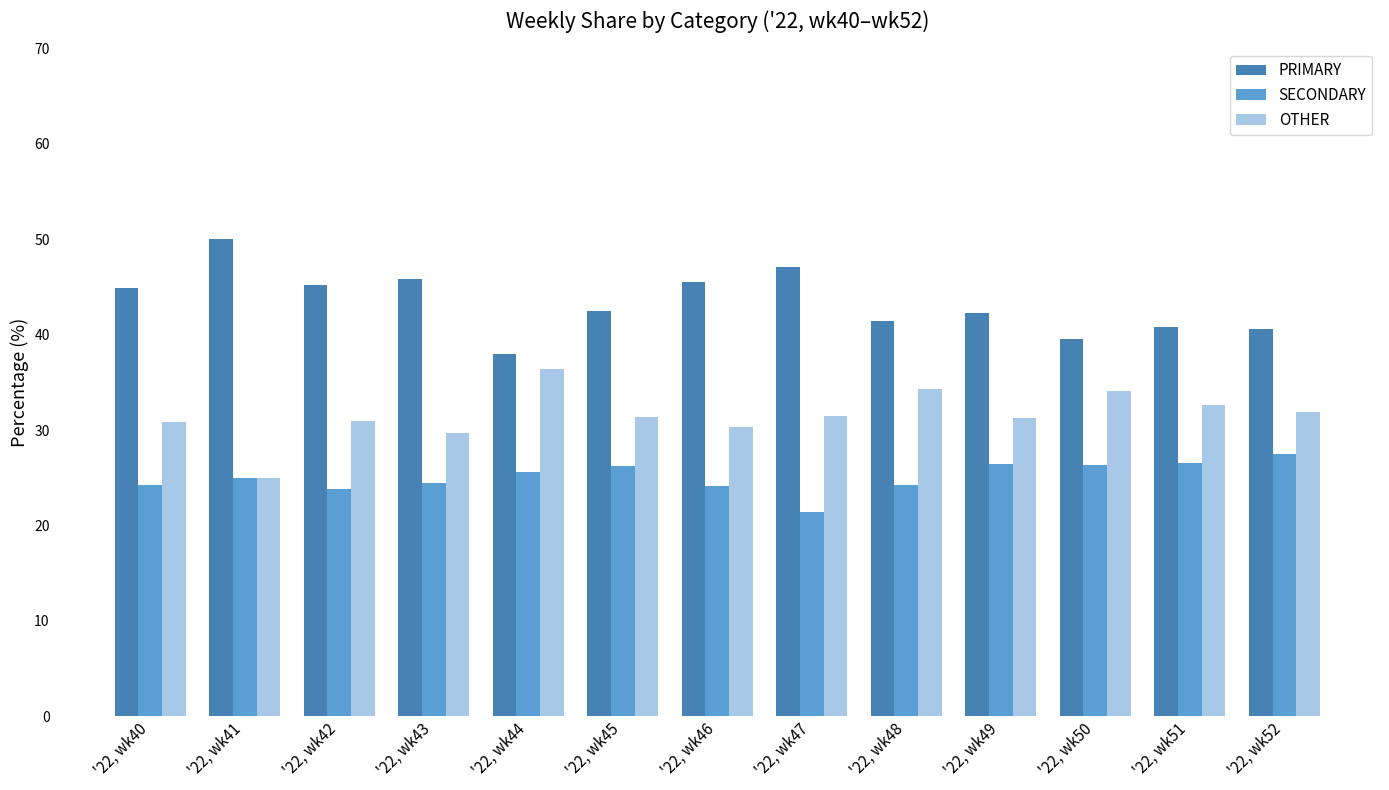

What is the average value of the OTHER series?

31.6